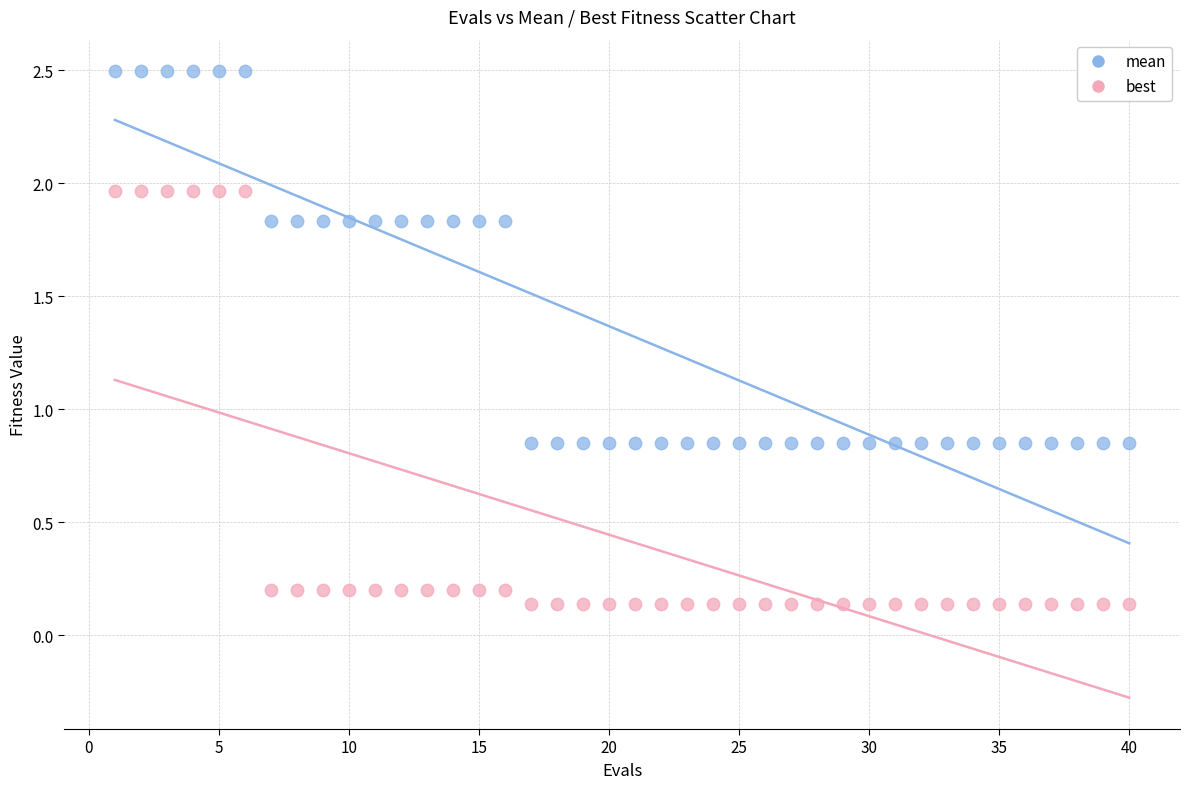

Across all data points, what is the range of X values (max minus min)?

39.0